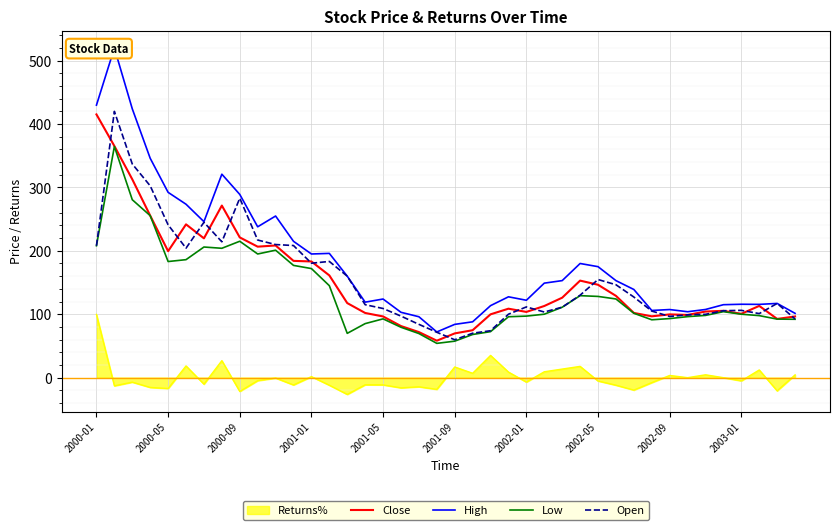

Between 22 and 27, which series saw the biggest shift?

High